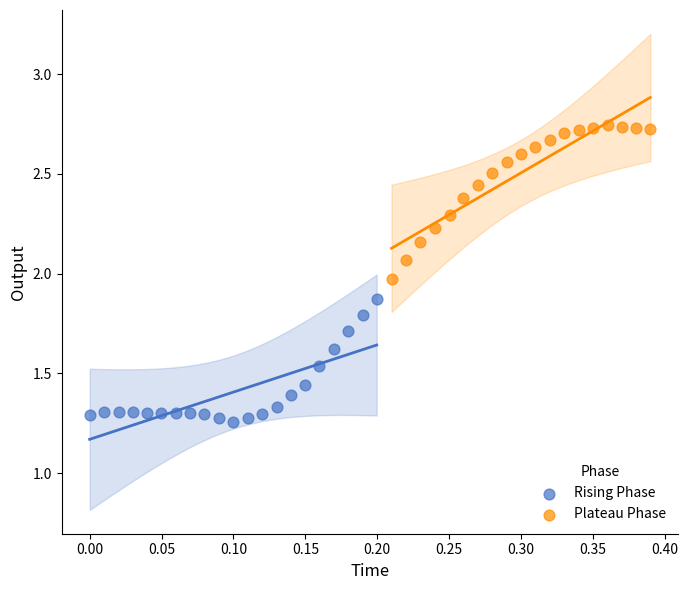

Which series has the widest spread of Y values?

Plateau Phase